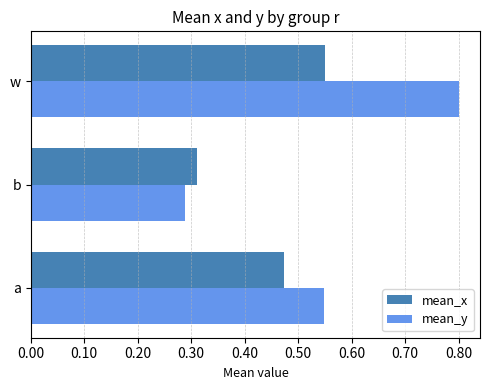

Between b and w, which series saw the biggest shift?

mean_y